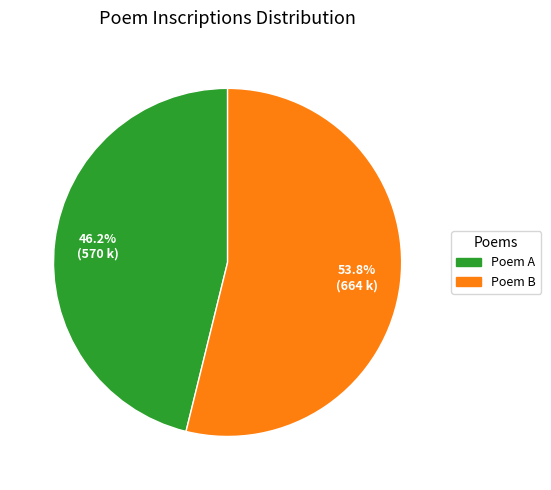

Count the number of slices in the pie.

2